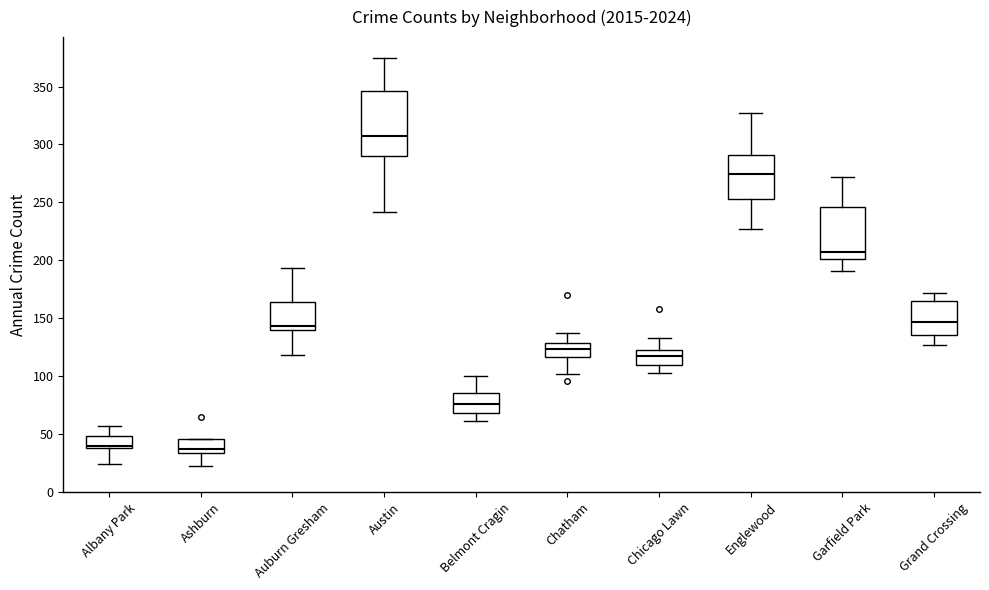

Reading left to right, transcribe this box plot: for each box, give where its median line is, the range the box spans, and where its two whiskers end, as read against the y-axis. The values are not printed on the chart, so give them approximately, as read against the axis.

Albany Park: median 40 (just above the box's lower edge), box 40 to 50, whiskers 25 to 55
Ashburn: median 40, box 35 to 45, whiskers 20 to 45
Auburn Gresham: median 145, box 140 to 165, whiskers 120 to 195
Austin: median 310, box 290 to 345, whiskers 240 to 375
Belmont Cragin: median 75, box 70 to 85, whiskers 60 to 100
Chatham: median 125, box 115 to 130, whiskers 100 to 135
Chicago Lawn: median 120, box 110 to 125, whiskers 105 to 135
Englewood: median 275, box 255 to 290, whiskers 225 to 325
Garfield Park: median 210, box 200 to 245, whiskers 190 to 270
Grand Crossing: median 145, box 135 to 165, whiskers 125 to 170